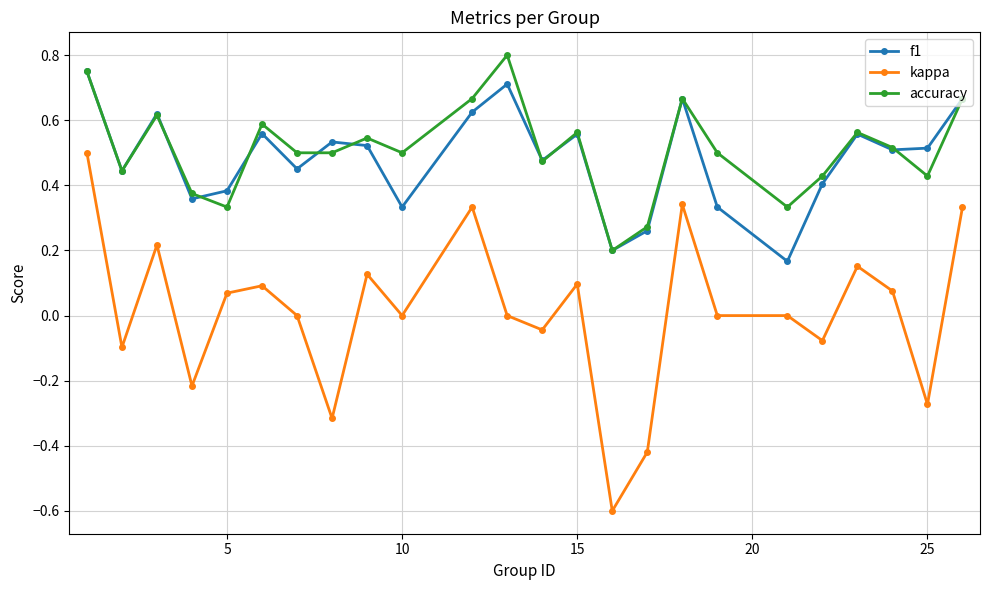

What are all the series names shown in the legend?

f1, kappa, accuracy